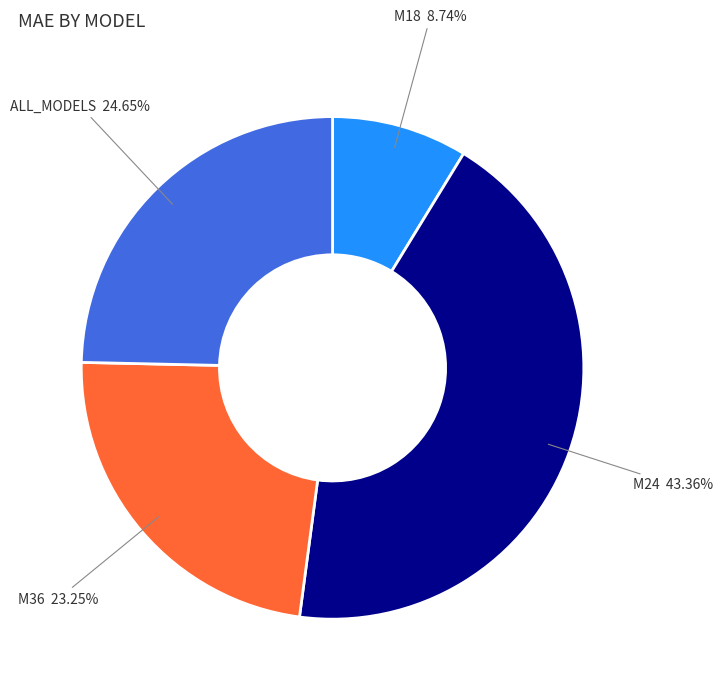

Combined, what portion of the pie is ALL_MODELS and M18?

33.4%